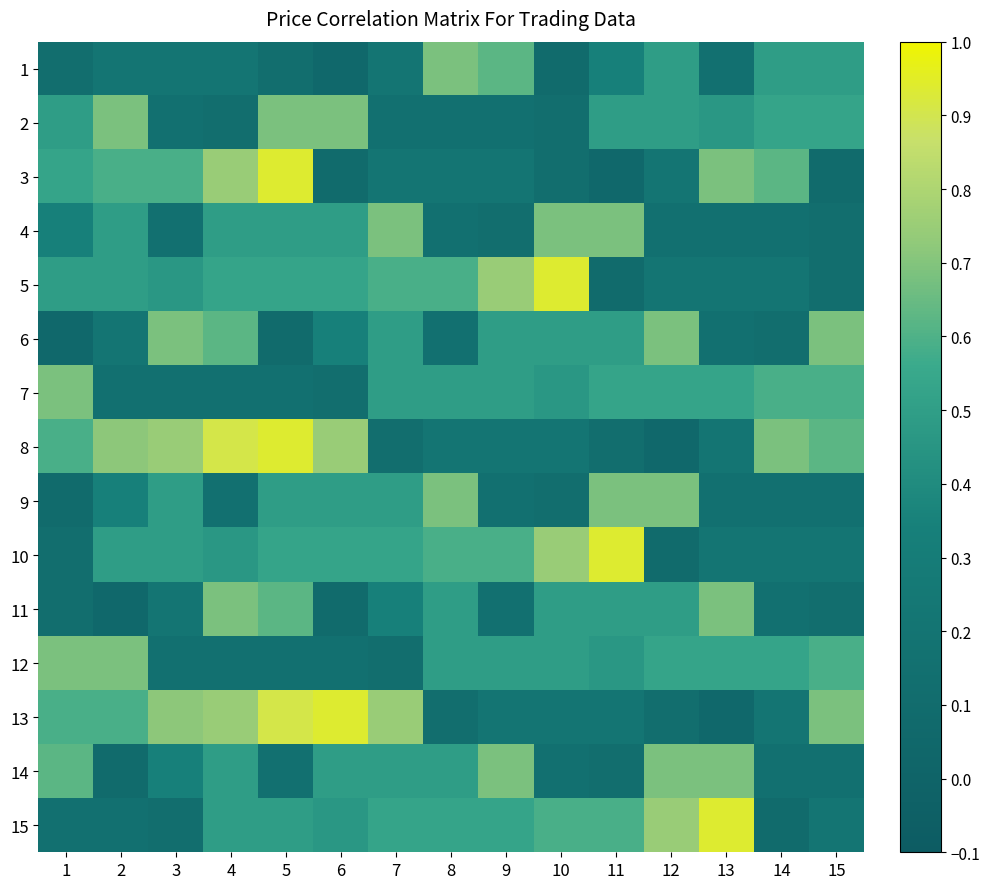

Reading right to left, extract all data points from this chart.

1: 15=0.5	14=0.5	13=0.2	12=0.5	11=0.3	10=0.1	9=0.6	8=0.7	7=0.2	6=0.1	5=0.1	4=0.2	3=0.2	2=0.2	1=0.1
2: 15=0.5	14=0.5	13=0.5	12=0.5	11=0.5	10=0.1	9=0.2	8=0.2	7=0.2	6=0.7	5=0.7	4=0.1	3=0.2	2=0.7	1=0.5
3: 15=0.1	14=0.6	13=0.7	12=0.2	11=0.1	10=0.1	9=0.2	8=0.2	7=0.2	6=0.1	5=0.9	4=0.7	3=0.6	2=0.6	1=0.5
4: 15=0.1	14=0.2	13=0.2	12=0.2	11=0.7	10=0.7	9=0.1	8=0.2	7=0.7	6=0.5	5=0.5	4=0.5	3=0.2	2=0.5	1=0.3
5: 15=0.1	14=0.2	13=0.2	12=0.2	11=0.1	10=0.9	9=0.7	8=0.6	7=0.6	6=0.5	5=0.5	4=0.5	3=0.5	2=0.5	1=0.5
6: 15=0.7	14=0.1	13=0.2	12=0.7	11=0.5	10=0.5	9=0.5	8=0.2	7=0.5	6=0.3	5=0.1	4=0.6	3=0.7	2=0.2	1=0.1
7: 15=0.6	14=0.6	13=0.5	12=0.5	11=0.5	10=0.5	9=0.5	8=0.5	7=0.5	6=0.1	5=0.2	4=0.2	3=0.2	2=0.2	1=0.7
8: 15=0.6	14=0.7	13=0.2	12=0.1	11=0.1	10=0.2	9=0.2	8=0.2	7=0.1	6=0.7	5=0.9	4=0.9	3=0.7	2=0.7	1=0.6
9: 15=0.2	14=0.2	13=0.2	12=0.7	11=0.7	10=0.1	9=0.2	8=0.7	7=0.5	6=0.5	5=0.5	4=0.2	3=0.5	2=0.3	1=0.1
10: 15=0.2	14=0.2	13=0.2	12=0.1	11=0.9	10=0.7	9=0.6	8=0.6	7=0.5	6=0.5	5=0.5	4=0.5	3=0.5	2=0.5	1=0.1
11: 15=0.1	14=0.2	13=0.7	12=0.5	11=0.5	10=0.5	9=0.2	8=0.5	7=0.3	6=0.1	5=0.6	4=0.7	3=0.2	2=0.1	1=0.1
12: 15=0.6	14=0.5	13=0.5	12=0.5	11=0.5	10=0.5	9=0.5	8=0.5	7=0.1	6=0.2	5=0.2	4=0.2	3=0.2	2=0.7	1=0.7
13: 15=0.7	14=0.2	13=0.1	12=0.1	11=0.2	10=0.2	9=0.2	8=0.1	7=0.7	6=0.9	5=0.9	4=0.7	3=0.7	2=0.6	1=0.6
14: 15=0.2	14=0.2	13=0.7	12=0.7	11=0.1	10=0.2	9=0.7	8=0.5	7=0.5	6=0.5	5=0.2	4=0.5	3=0.3	2=0.1	1=0.6
15: 15=0.2	14=0.1	13=0.9	12=0.7	11=0.6	10=0.6	9=0.5	8=0.5	7=0.5	6=0.5	5=0.5	4=0.5	3=0.1	2=0.2	1=0.2